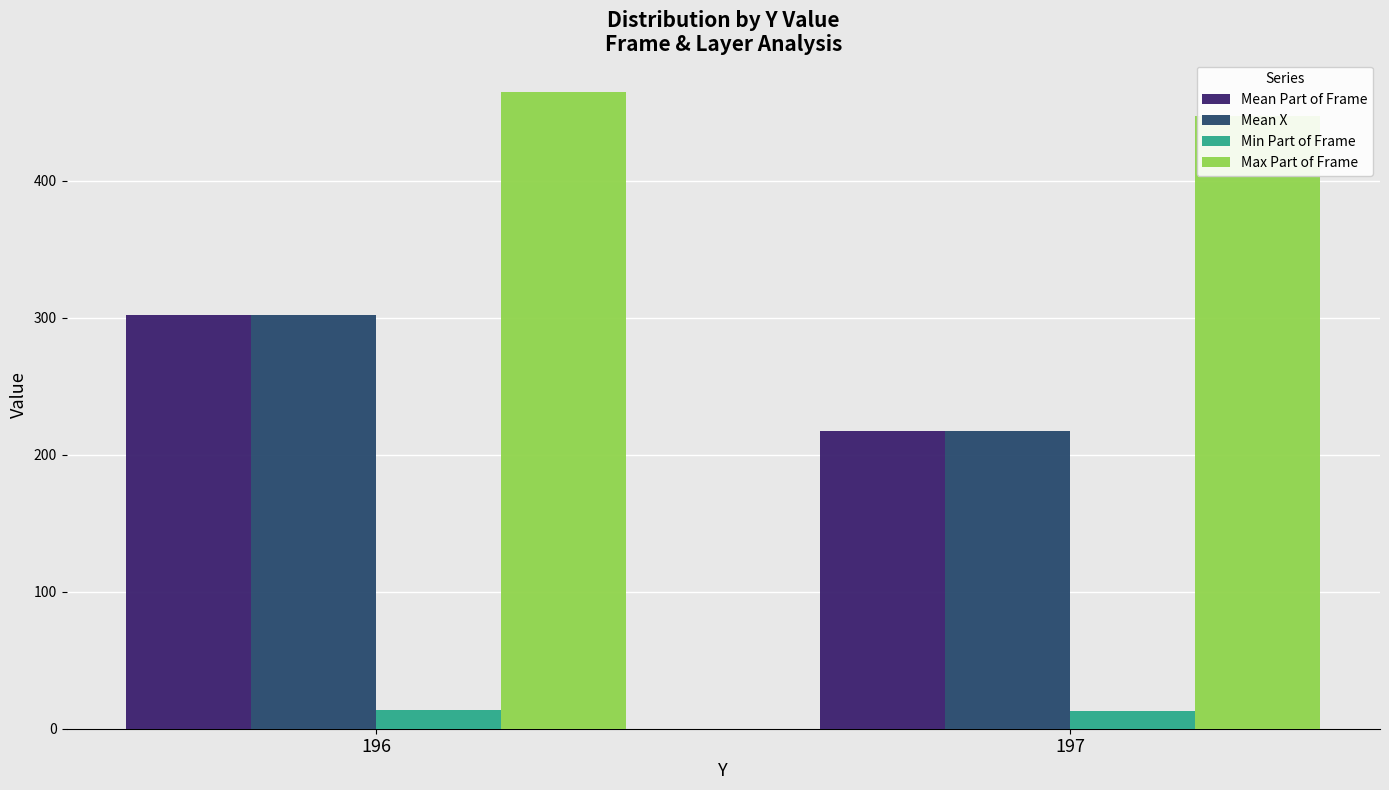

Rank the series at 196 from lowest to highest value.

Min Part of Frame, Mean Part of Frame, Mean X, Max Part of Frame